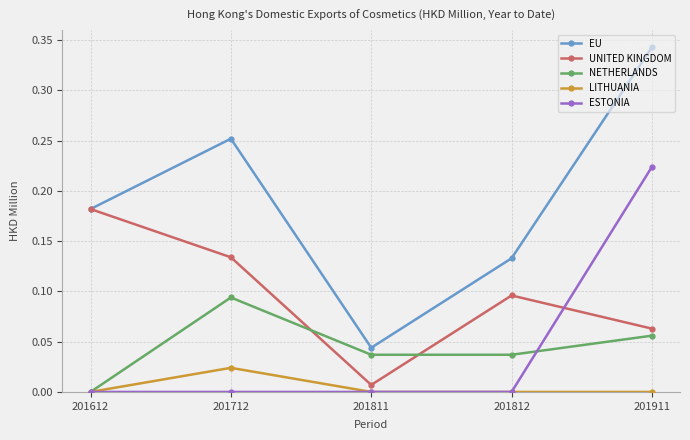

Is it true that NETHERLANDS equals 0.0 at 201712?

False